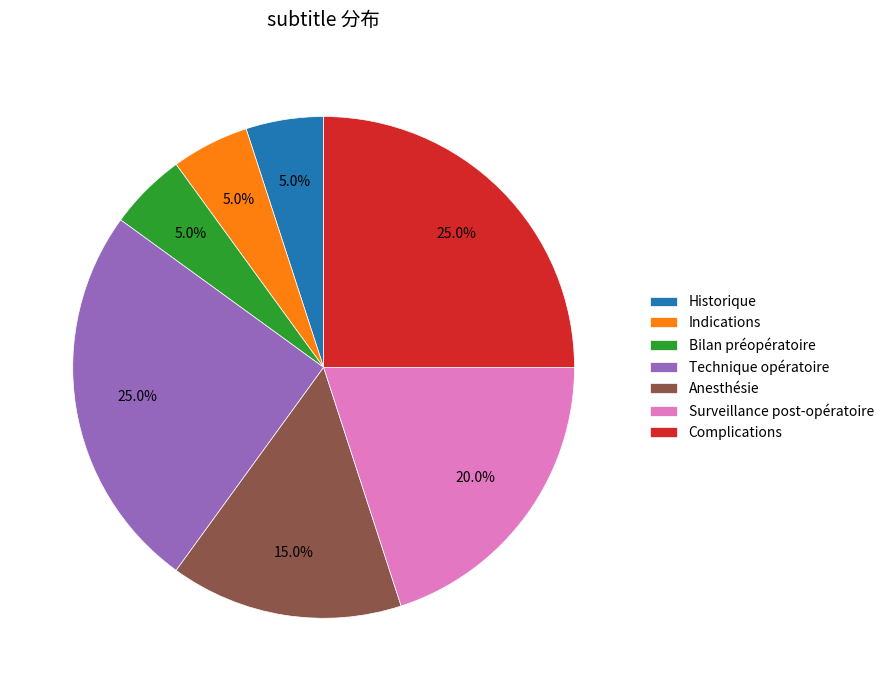

Count the number of slices in the pie.

7